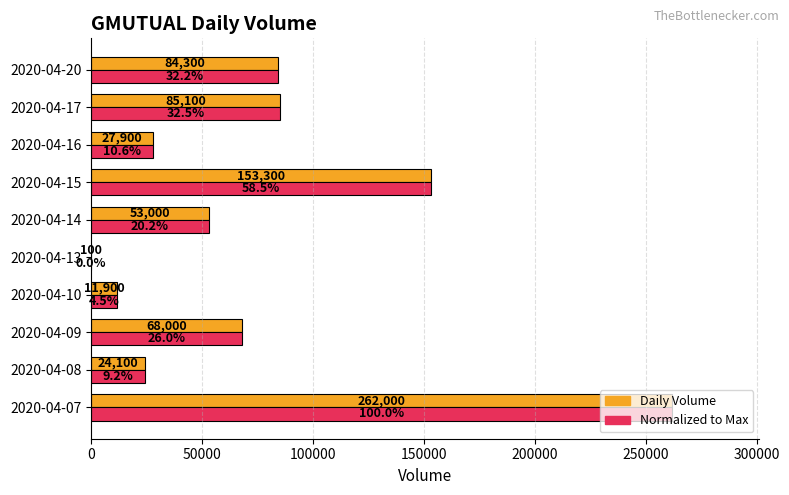

What is the total value across all series at 2020-04-10?

23800